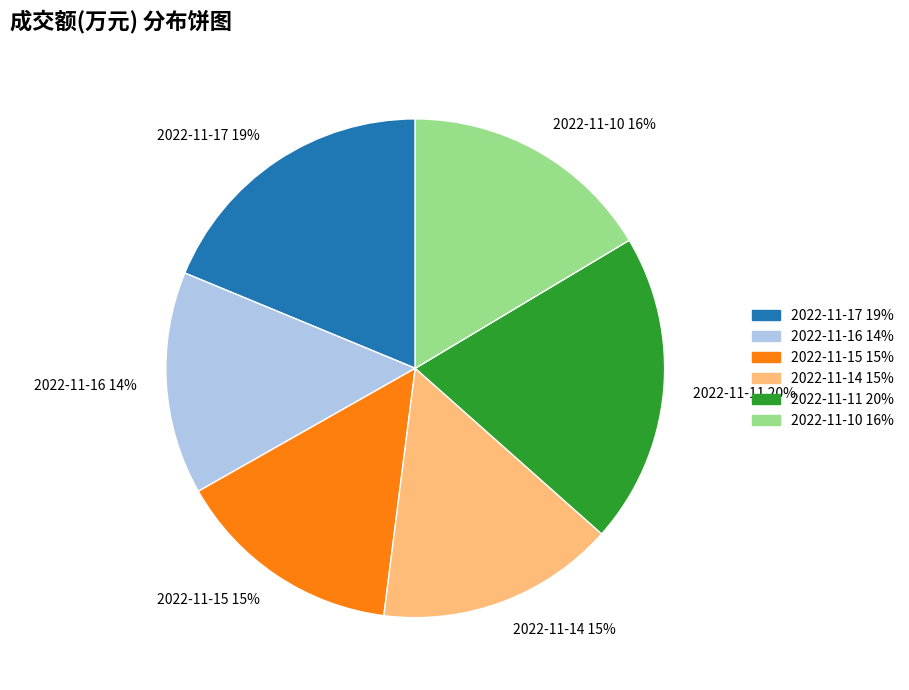

How many slices are in this pie chart?

6